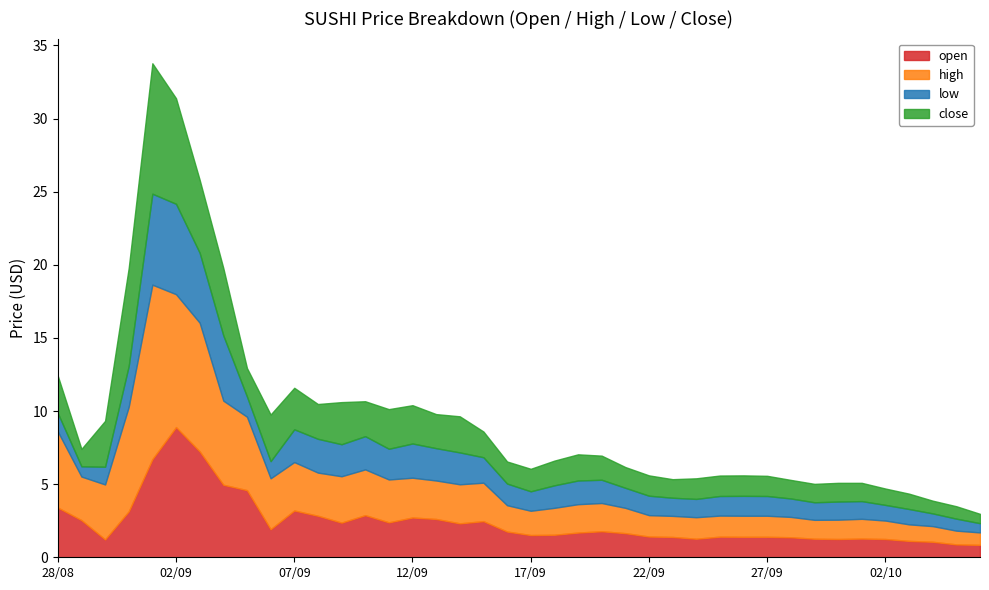

What is the sum of all open values?

97.0